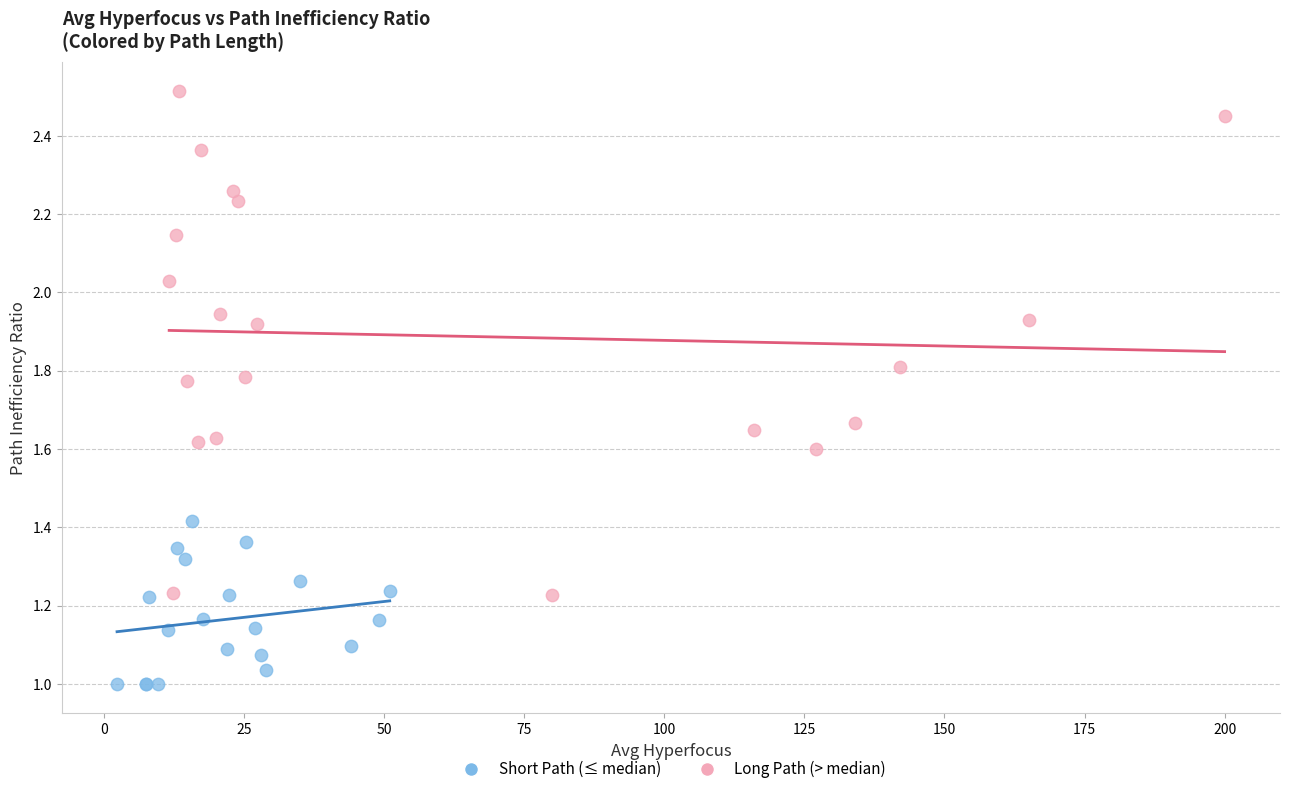

Which series contains the lowest Y value?

Short Path (≤ median)